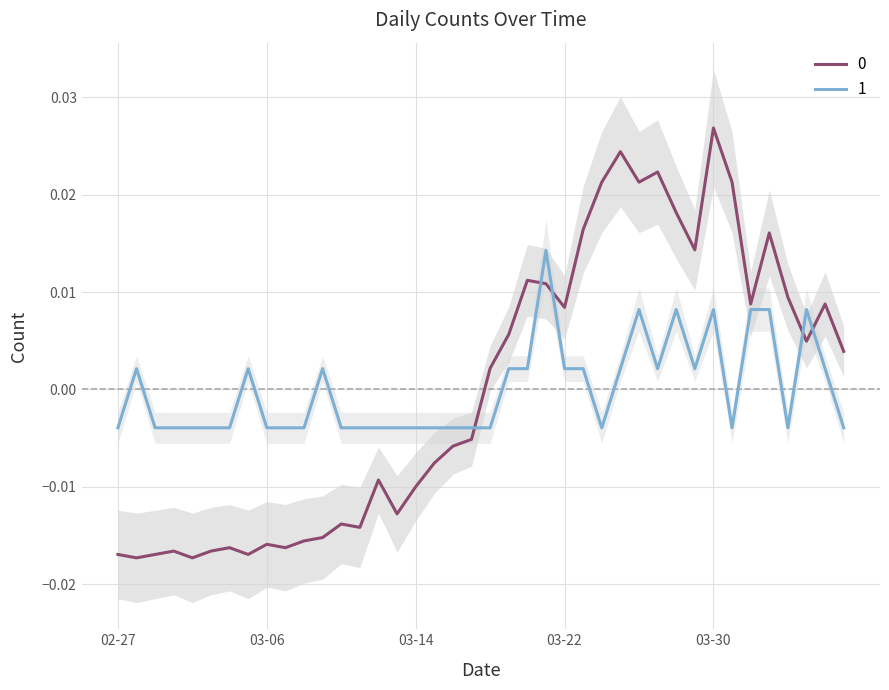

How many values in the 0 series are below 0?

20